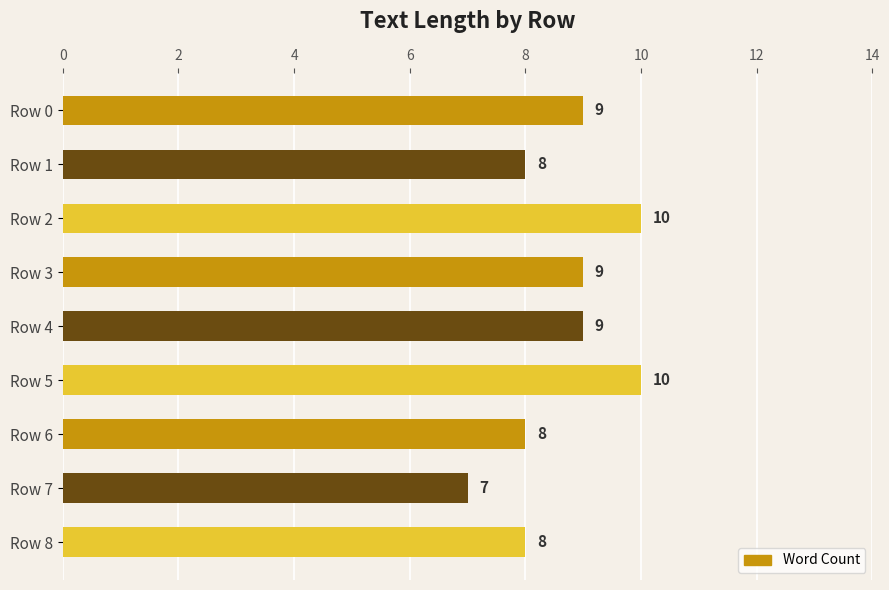

What is the approximate value at Row 2?

10